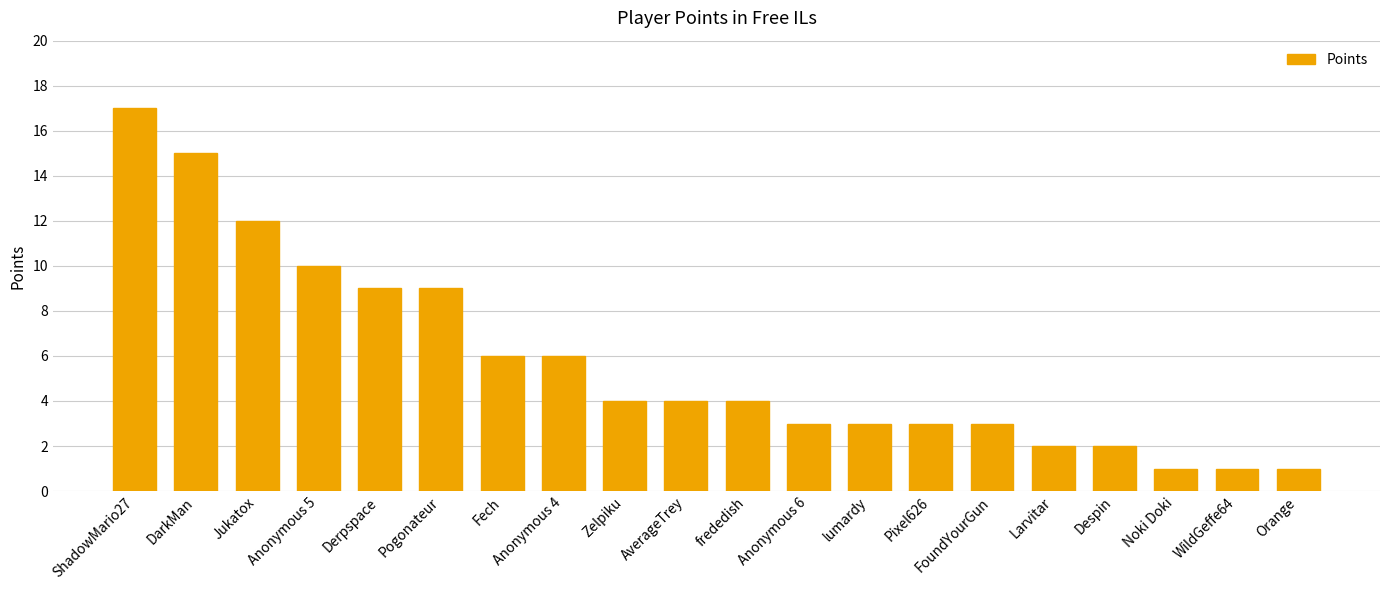

The chart shows a value of 9 at Derpspace. True or false?

True